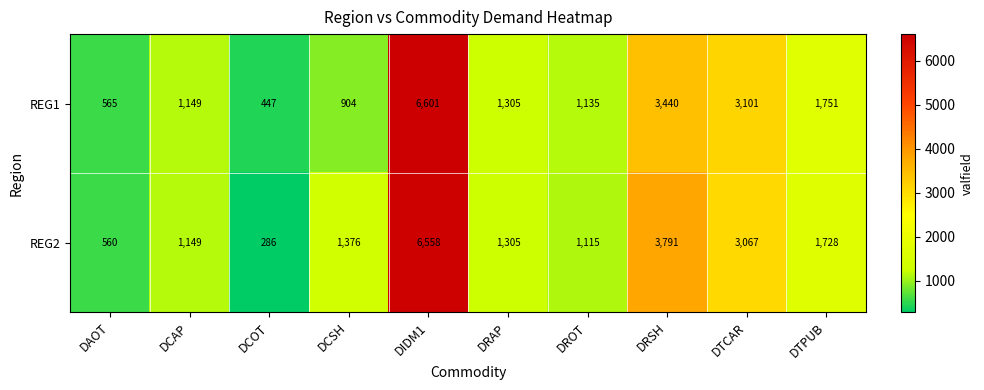

Which category has the lowest value in the REG1 series?

DCOT